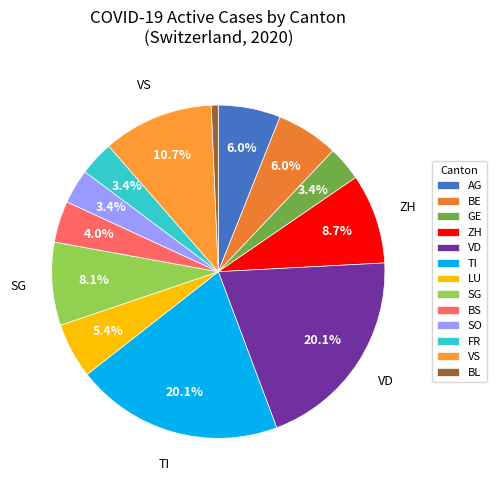

How many segments does this pie chart have?

13